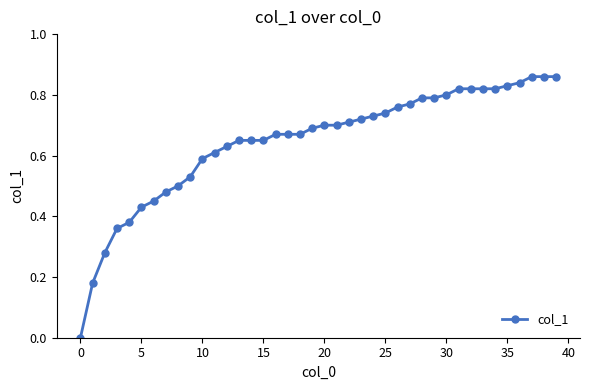

Count the values in the range 0 to 1.

40